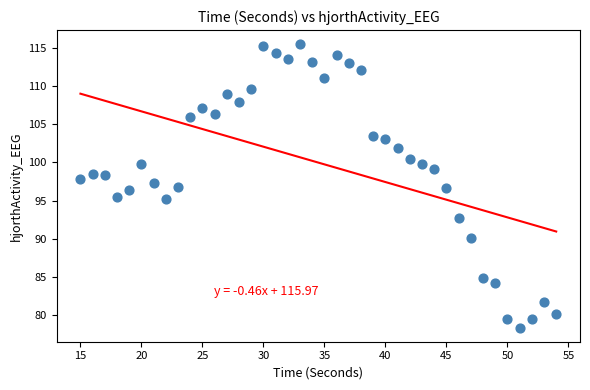

What is the range of Y values (max minus min)?

37.2